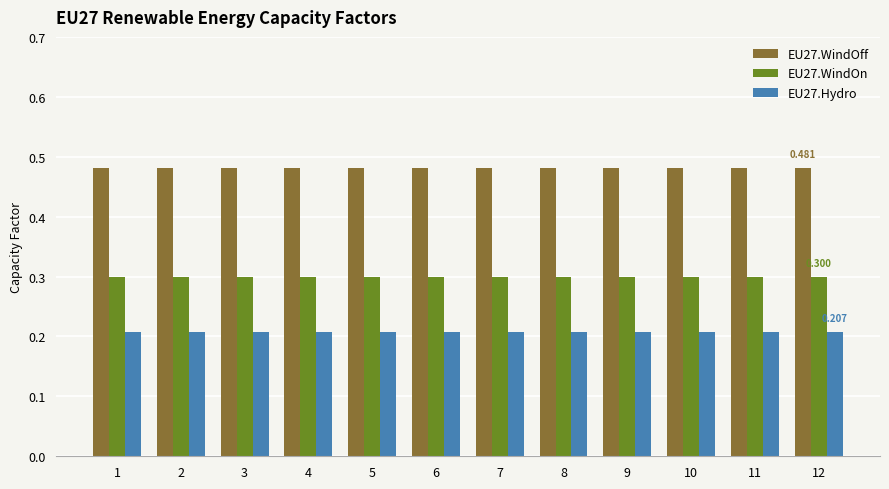

True or false: EU27.WindOn has a value of 0.3 at 3.

True